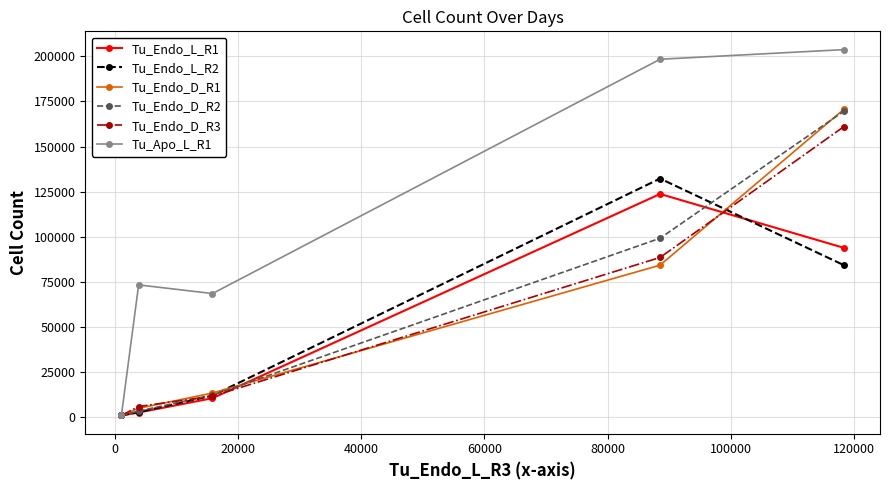

At how many categories does at least one series exceed 67544?

4